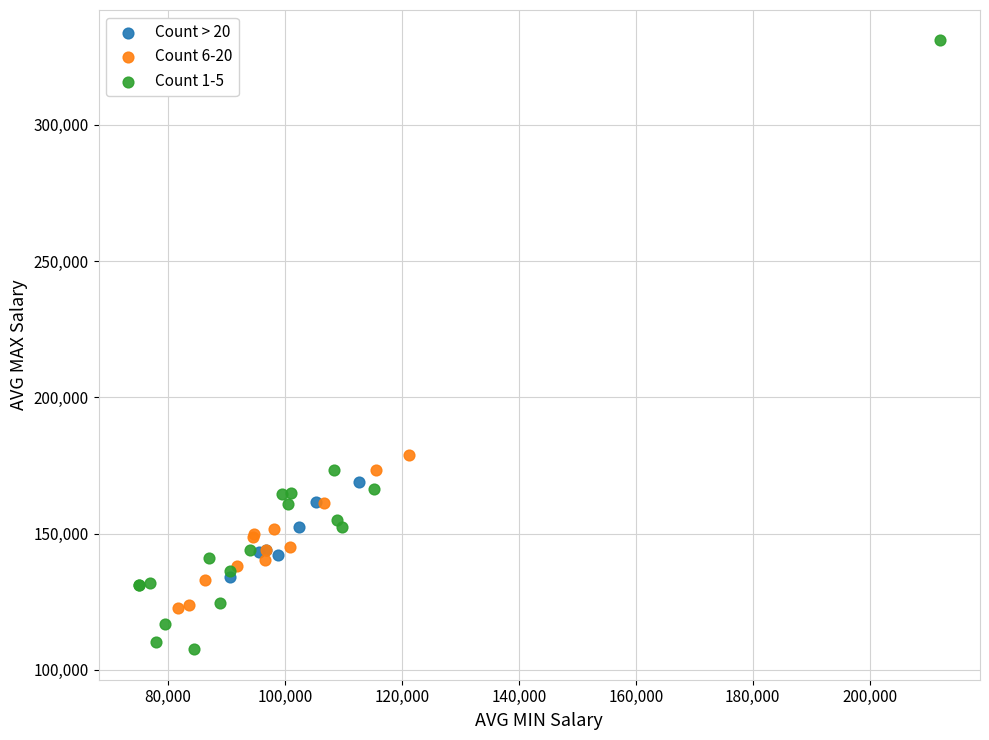

Which series reaches the maximum Y coordinate?

Count 1-5